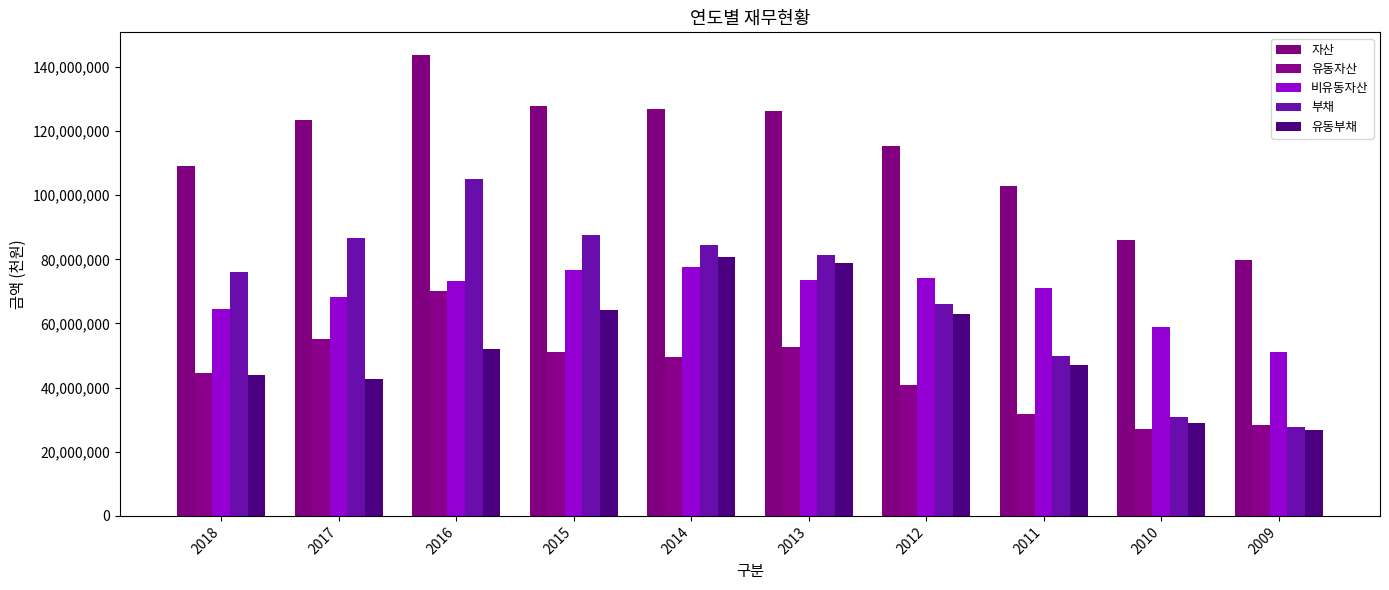

How many data points does each series have?

10